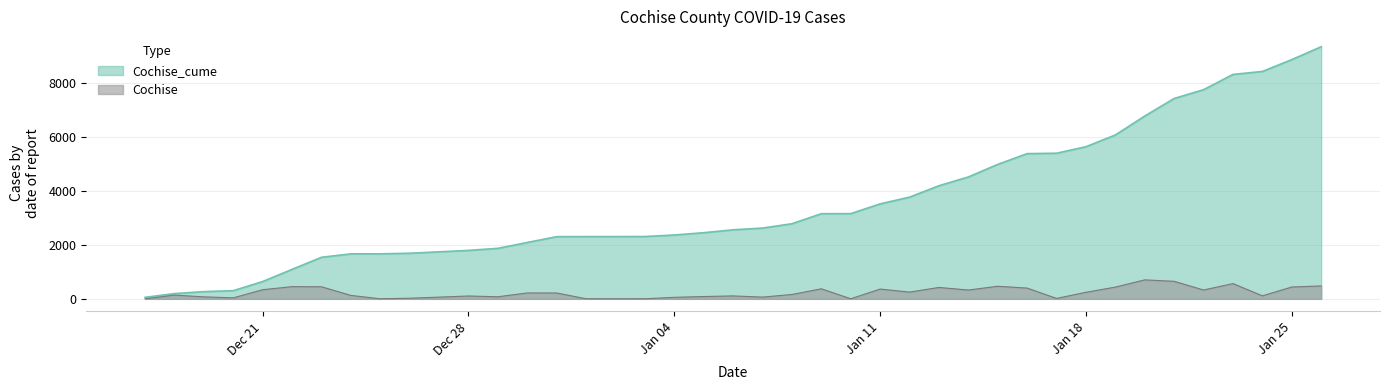

What is the average value of the Cochise_cume series?

3590